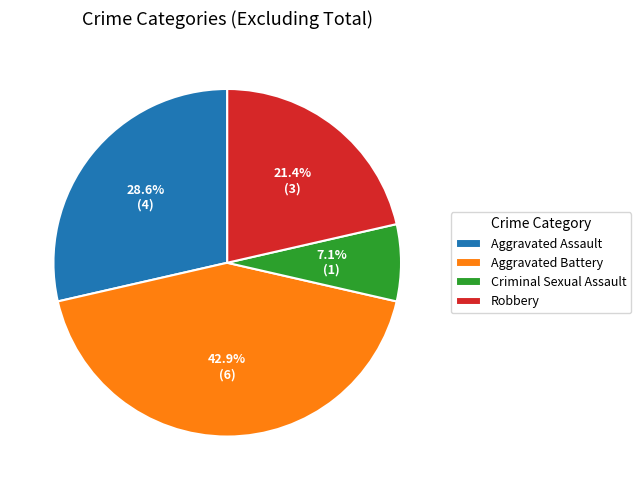

Is Aggravated Assault the majority of the pie?

No